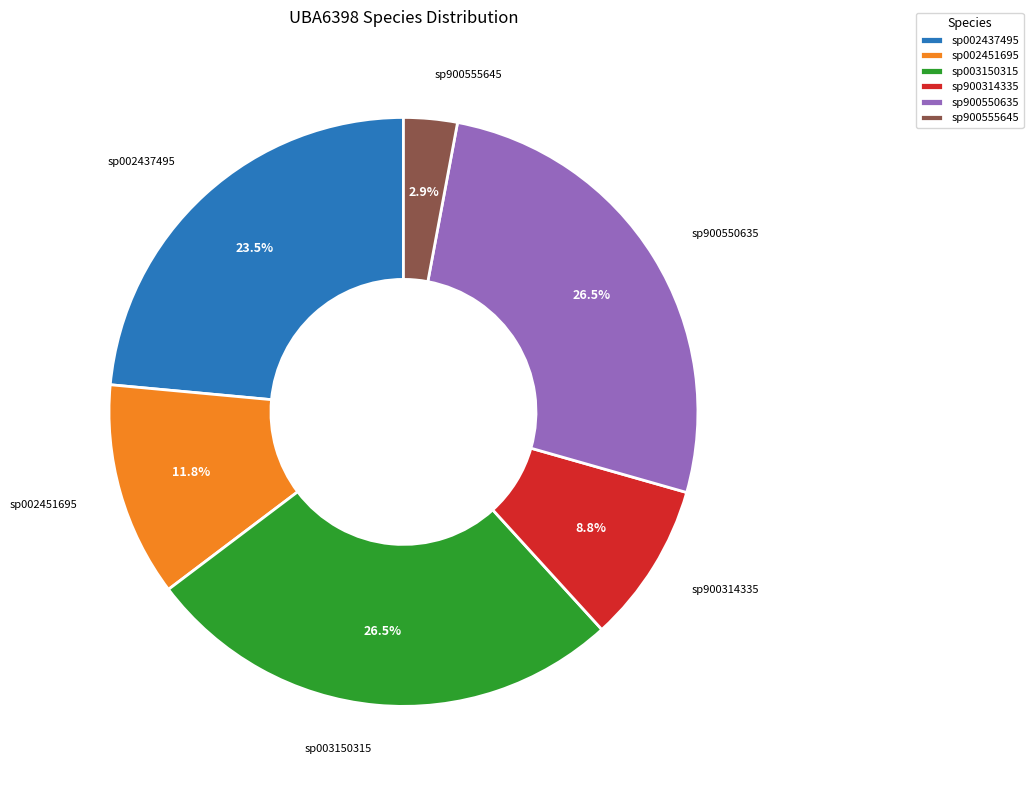

Between sp002437495 and sp003150315, which is larger?

sp003150315